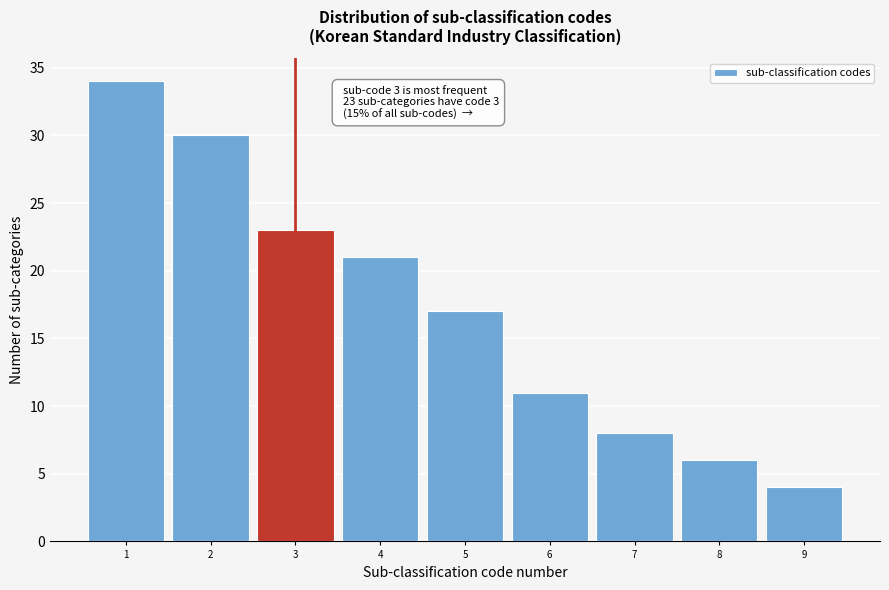

Over which range of the x-axis is the bar tallest?

0.5 to 1.5